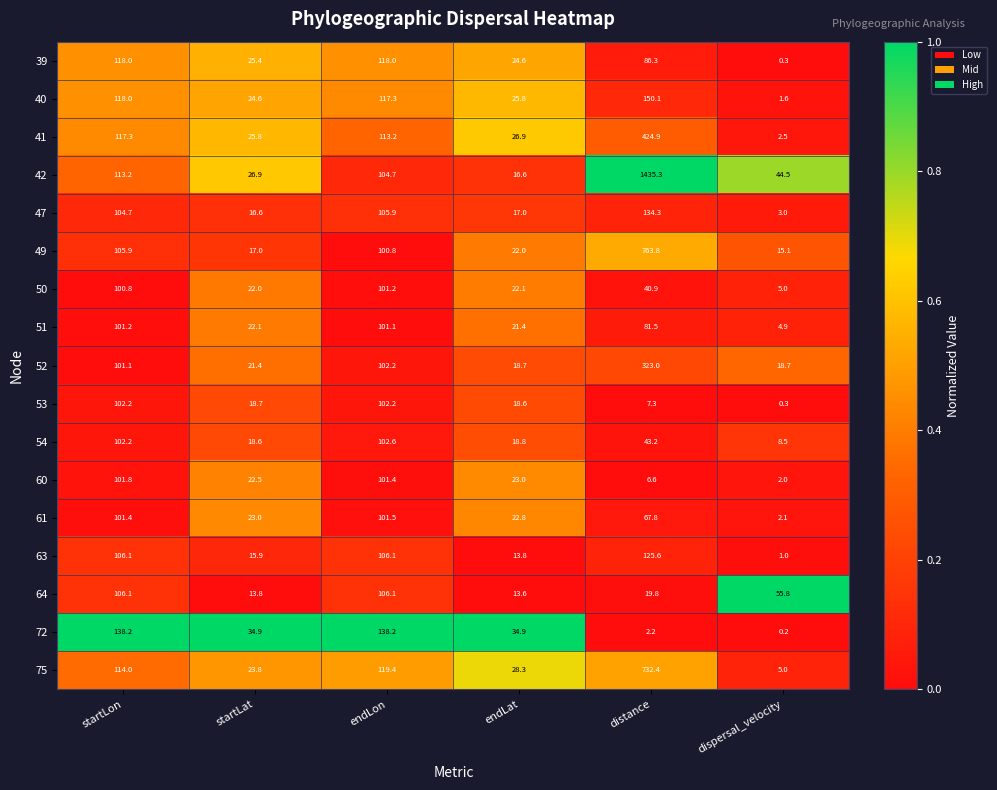

Where is 53 nearest to the value 51?

startLat